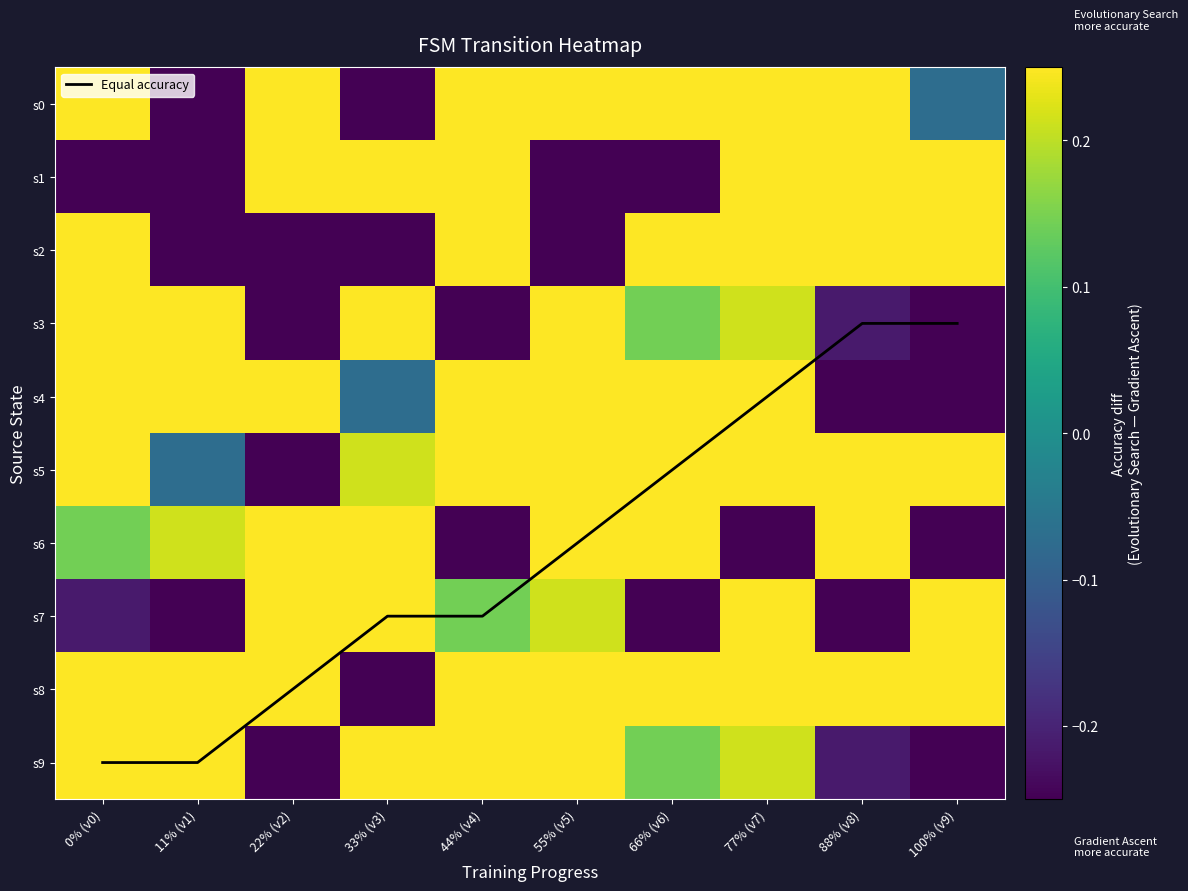

The value of s0 at 44% (v4) is 0.3. True or false?

True